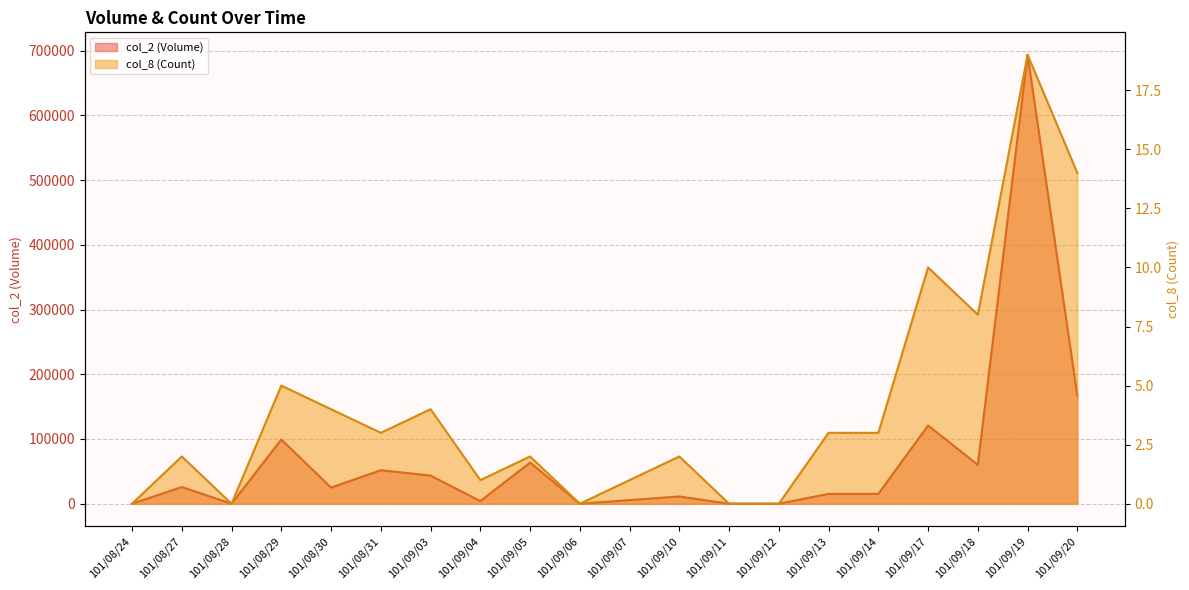

What is the average value of the col_8 (Count) series?

4